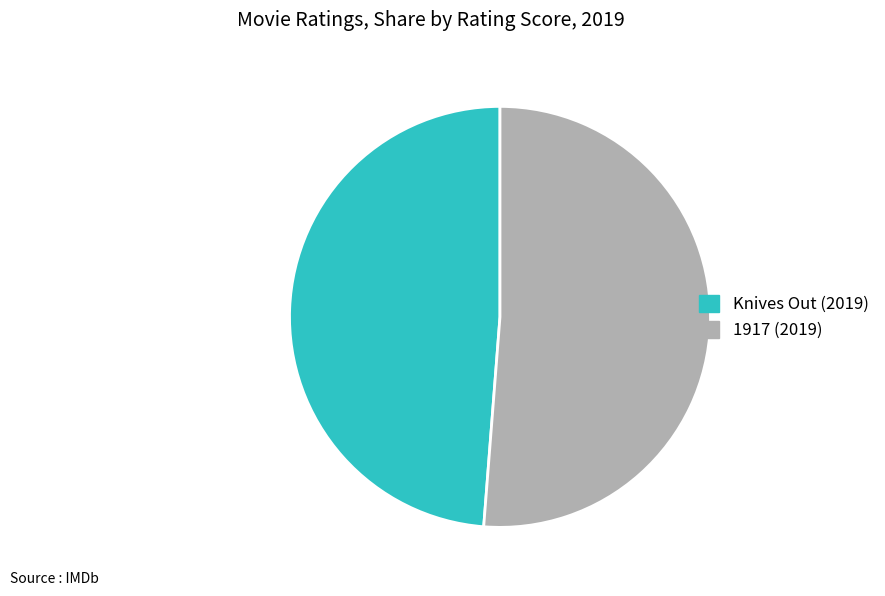

What is the majority slice?

1917 (2019)